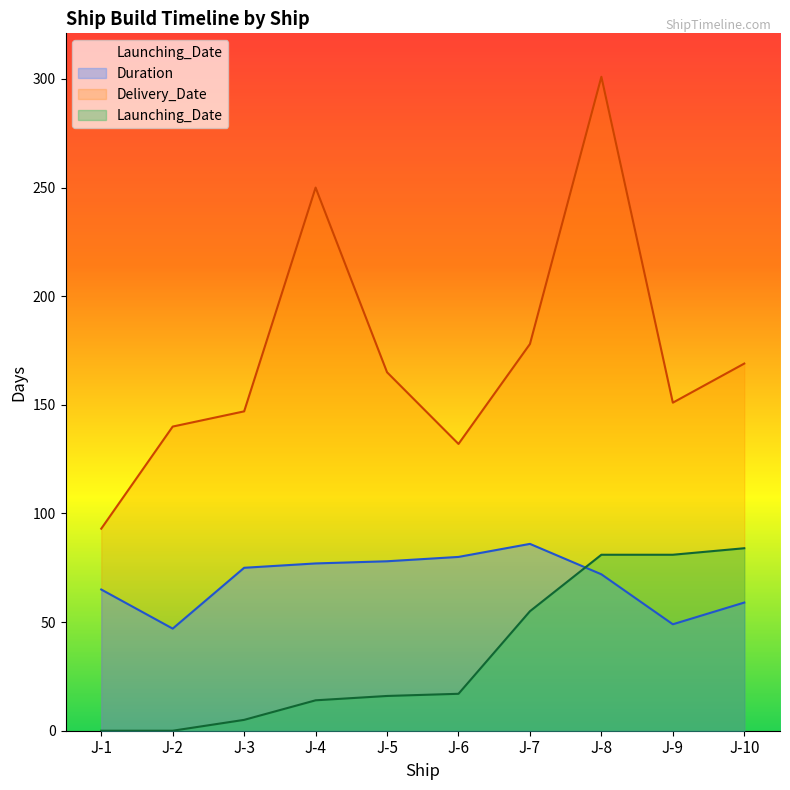

Where is Launching_Date nearest to the value 42?

J-7